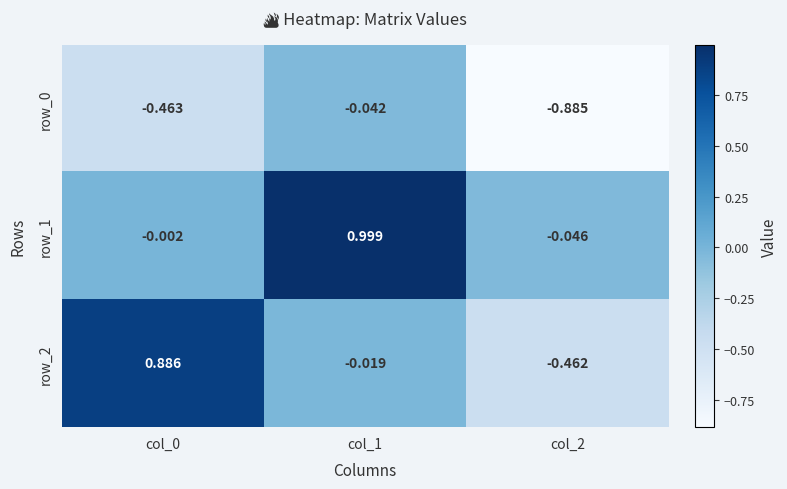

How many values in the row_1 series exceed 0?

1